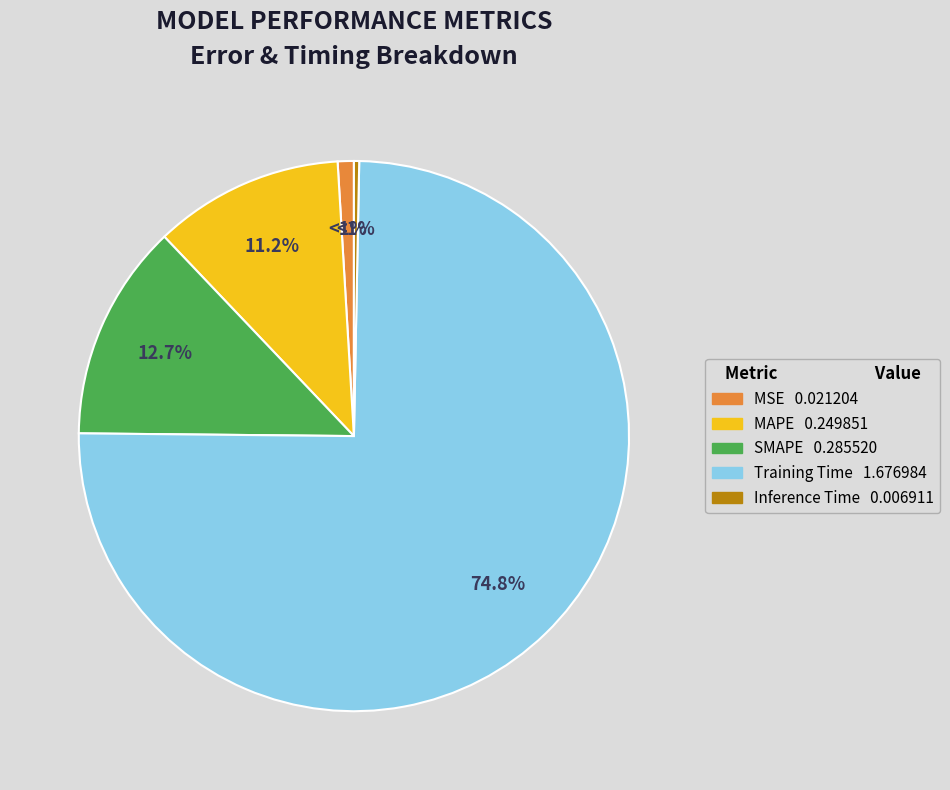

Does any single category account for the majority?

Yes